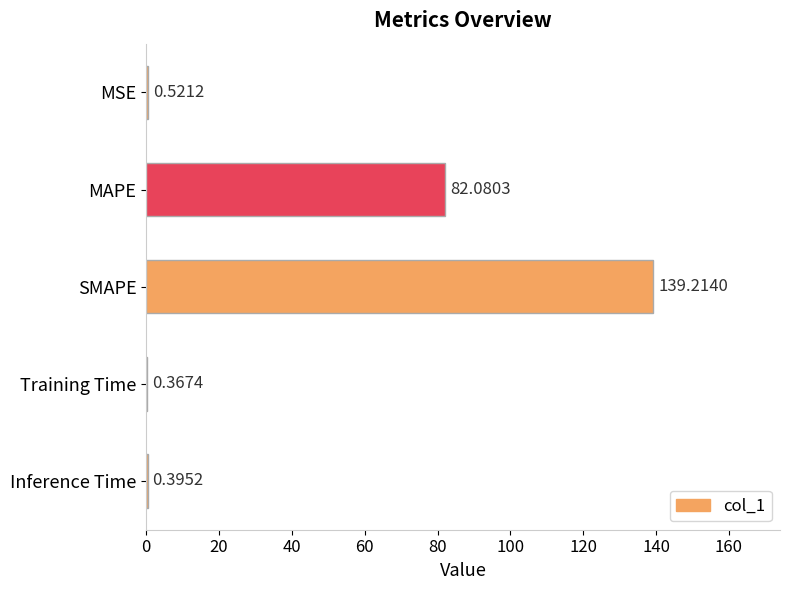

Where is the data nearest to the value 69?

MAPE